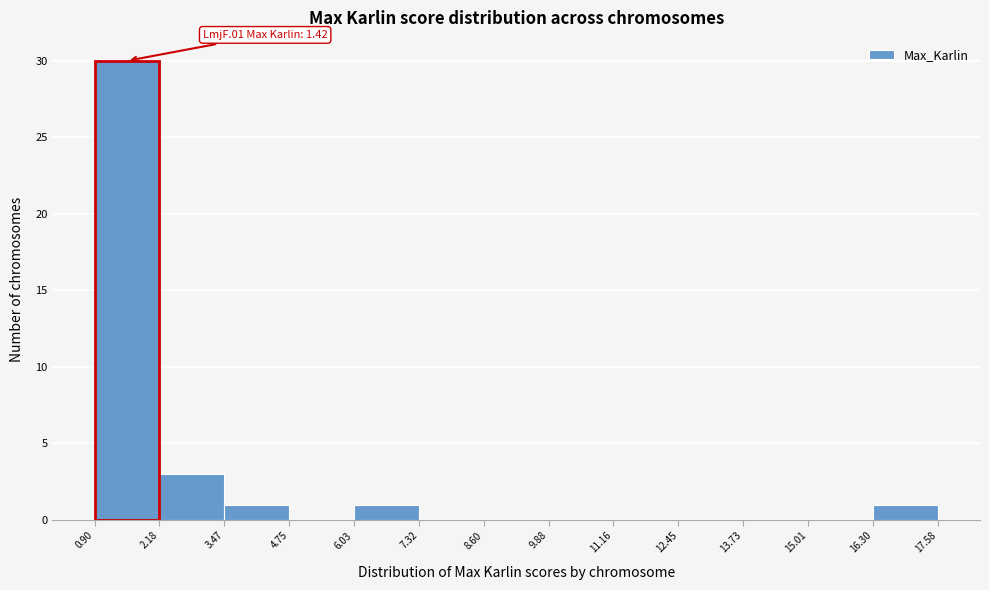

Over which range of the x-axis is the bar tallest?

0.90 to 2.18